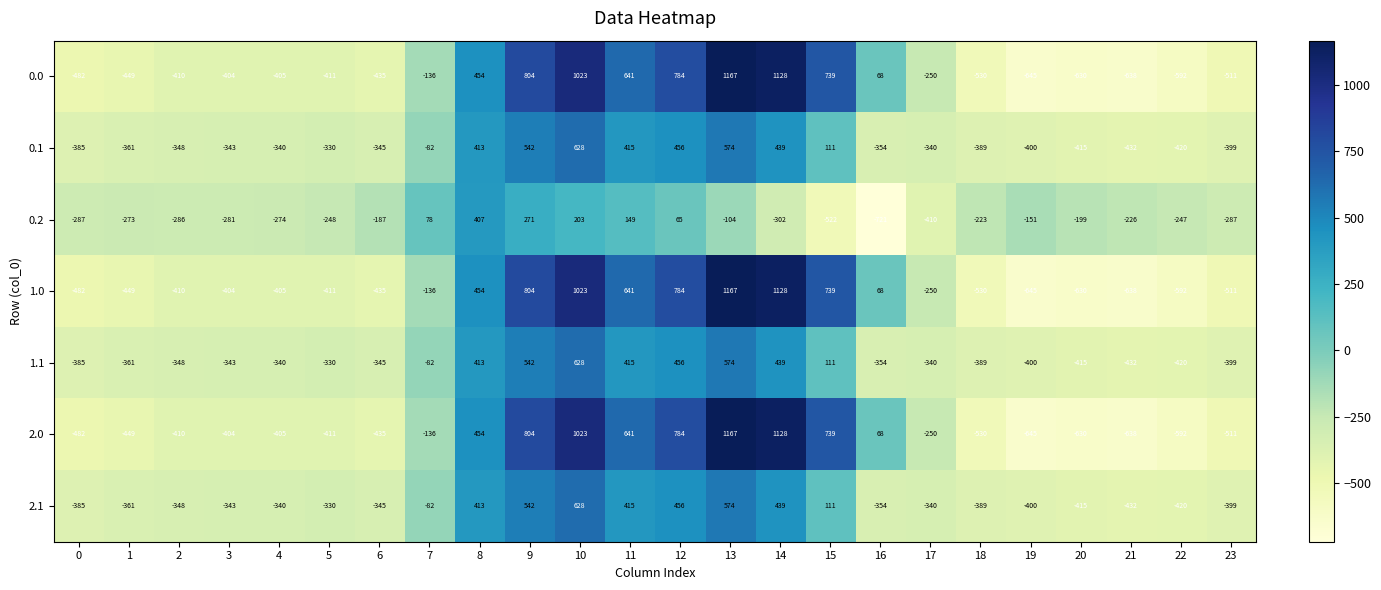

What is the difference between the 0.0 values at 4 and 11?

1046